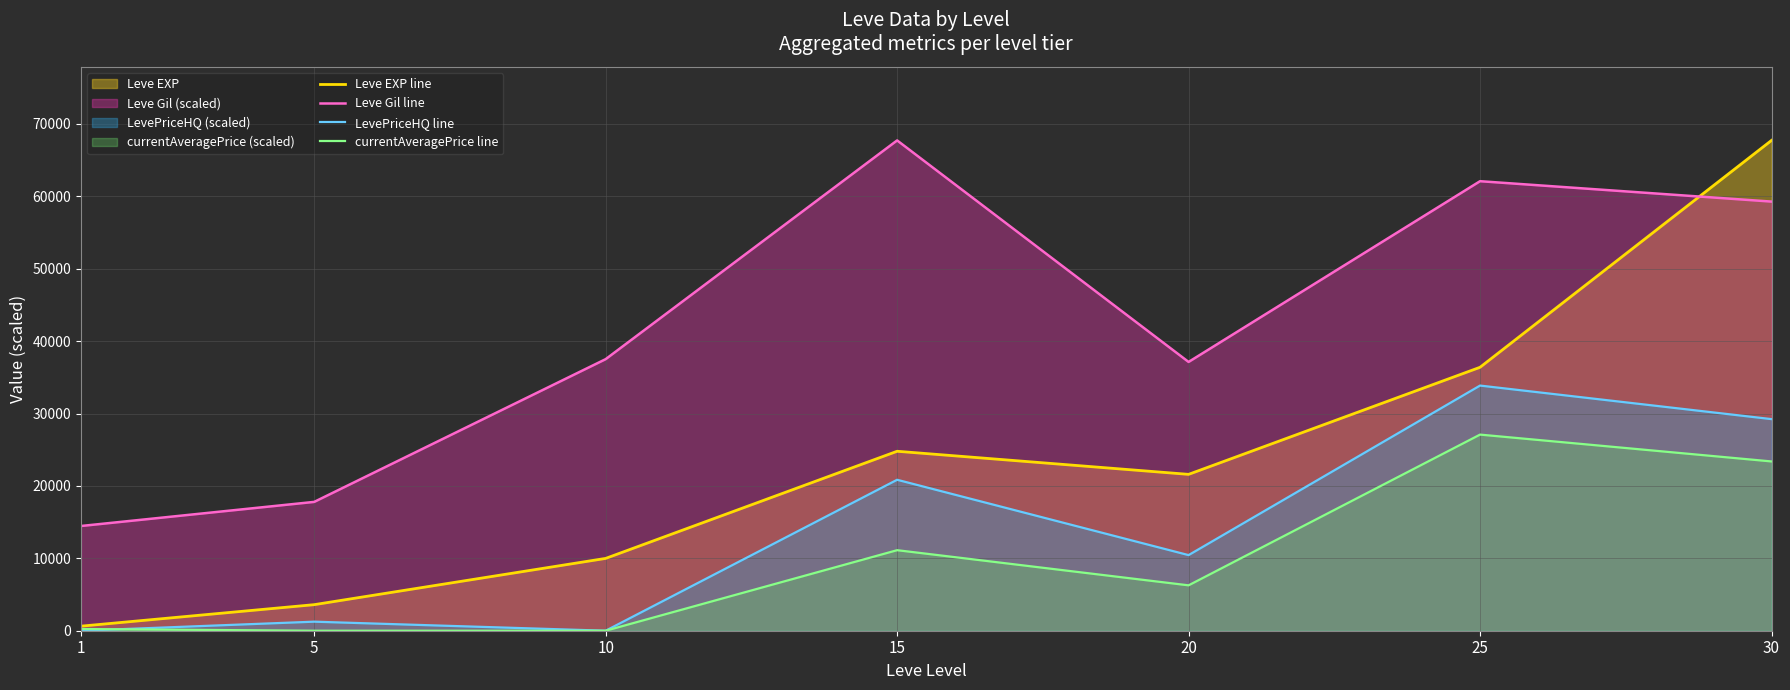

At which category does Leve Gil line reach its first local peak?

15